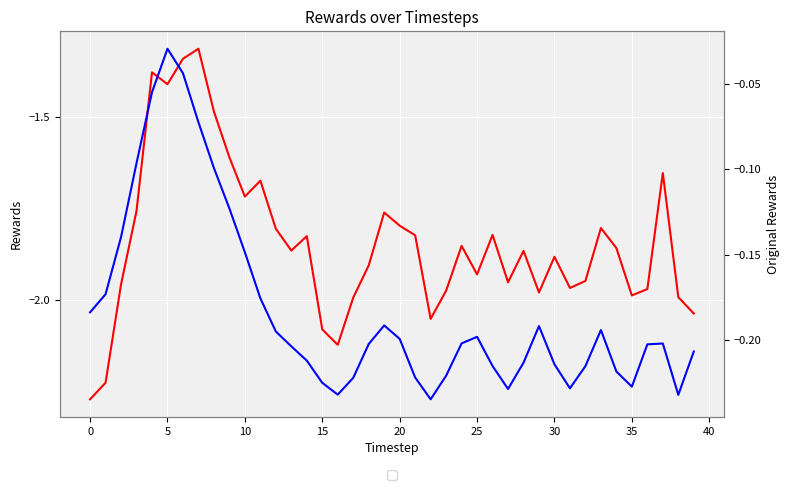

List the series in order of their overall mean, highest first.

original_rewards, rewards